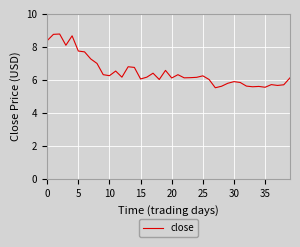

How many series are shown in this chart?

1